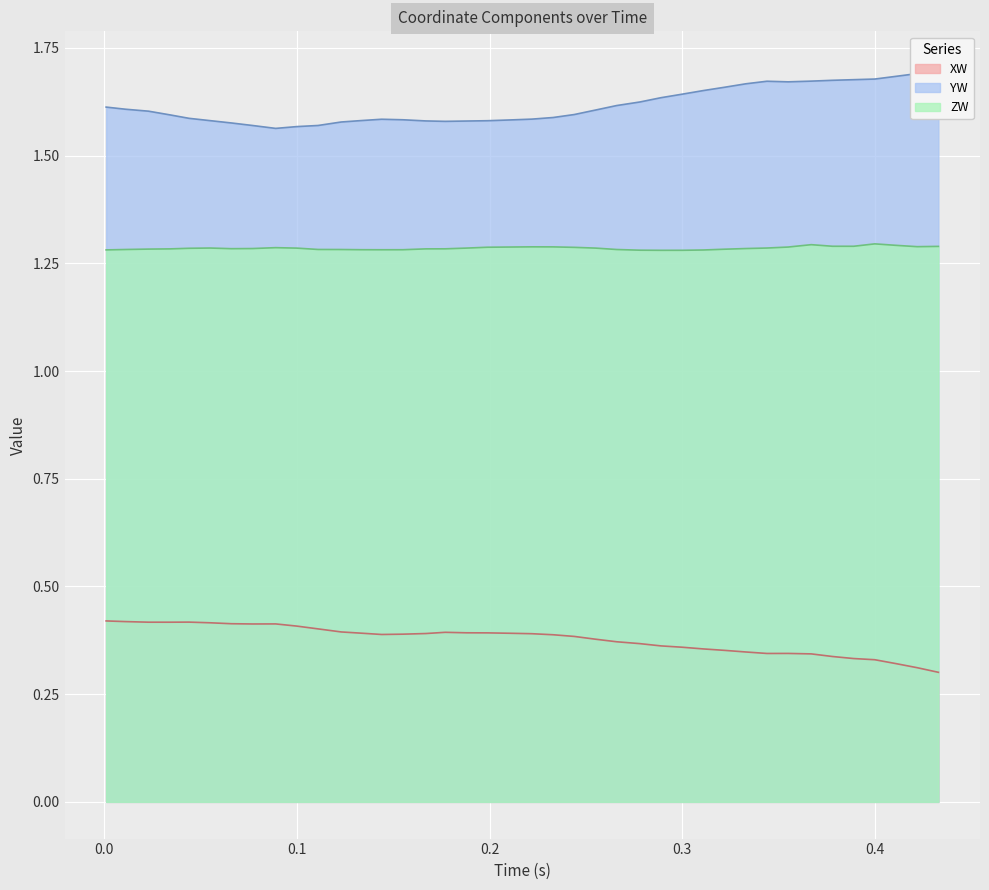

True or false: ZW and XW cross at least once.

False